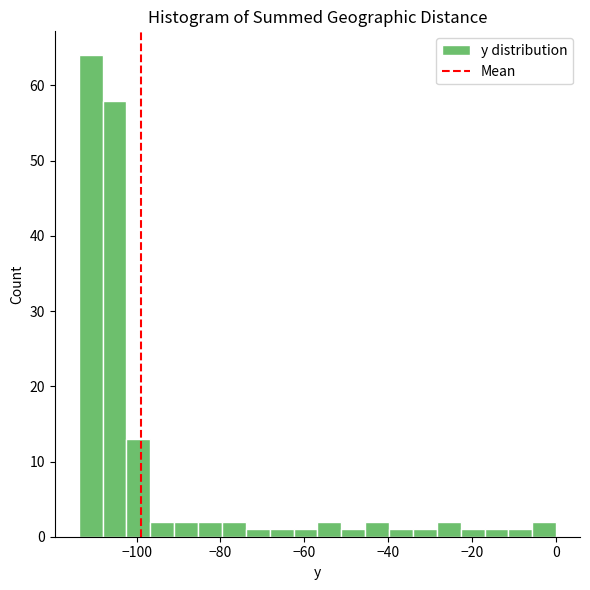

Around what value on the x-axis is the tallest bar? Give the approximate position of its centre, as read against the axis.

-110